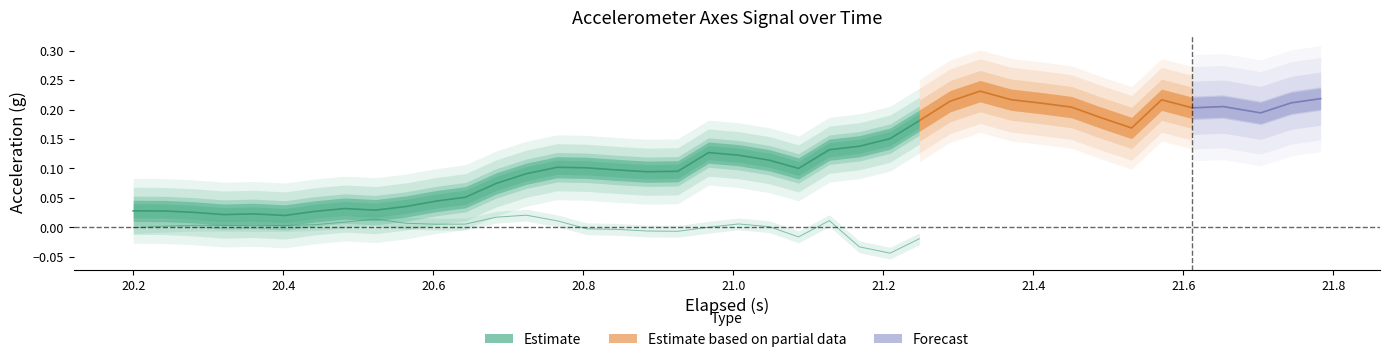

What is the maximum value for Y-Axis (estimate)?

0.2